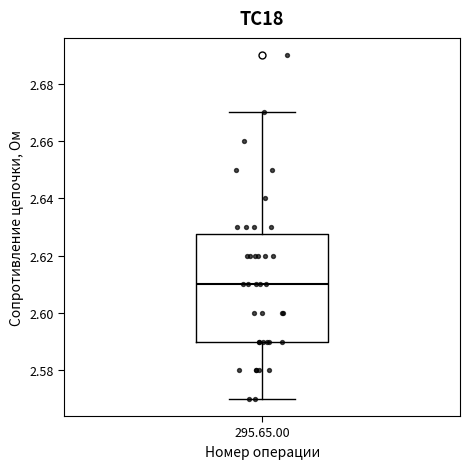

Transcribe this box plot: give where the median line is, the range the box spans, and where the two whiskers end, as read against the y-axis. The values are not printed on the chart, so give them approximately, as read against the axis.

median 2.610, box 2.590 to 2.628, whiskers 2.570 to 2.670